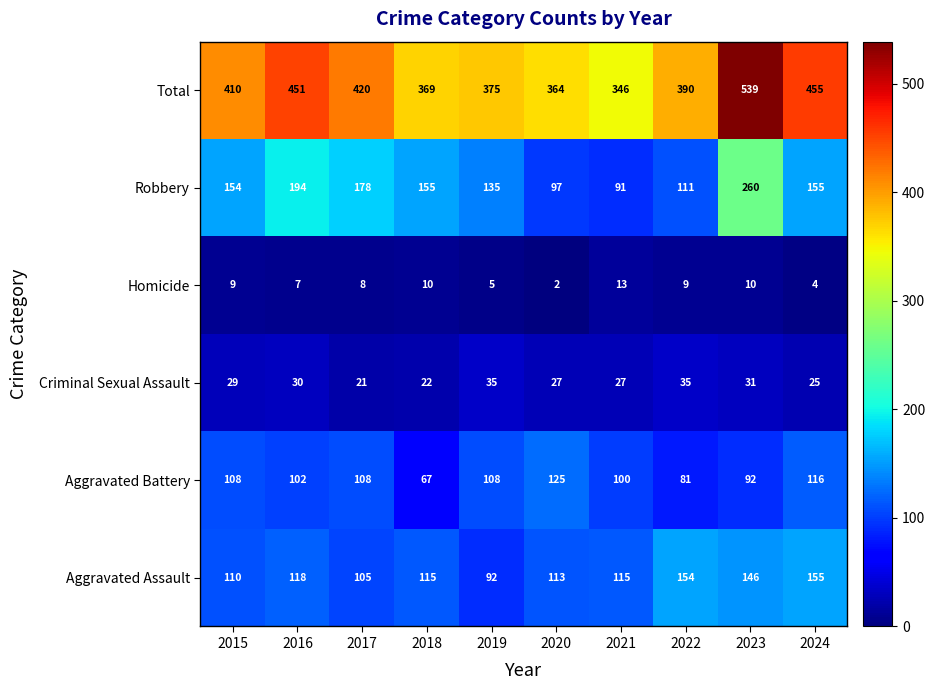

At 2016, list the series in order from smallest to largest.

Homicide, Criminal Sexual Assault, Aggravated Battery, Aggravated Assault, Robbery, Total